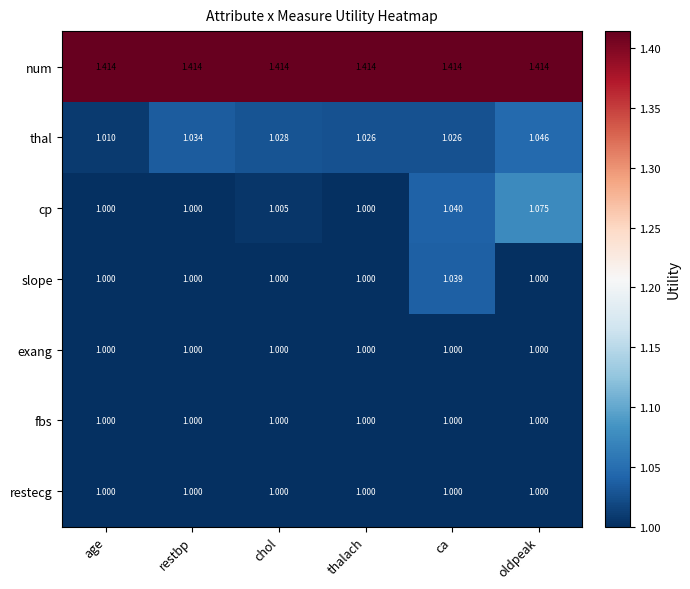

Which series has the largest total across all categories?

num